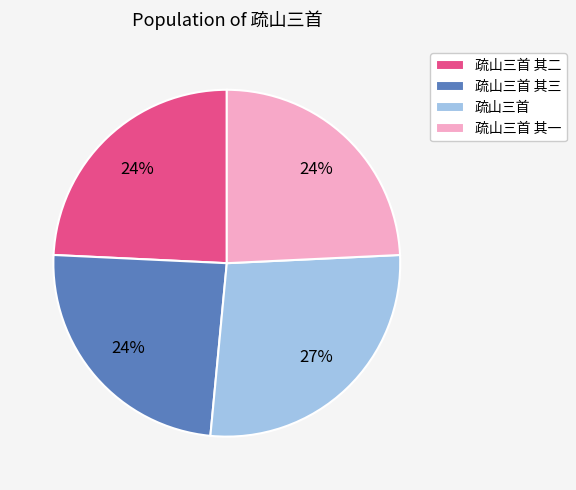

Is it true that 疏山三首 其一 is 18% of the pie?

False